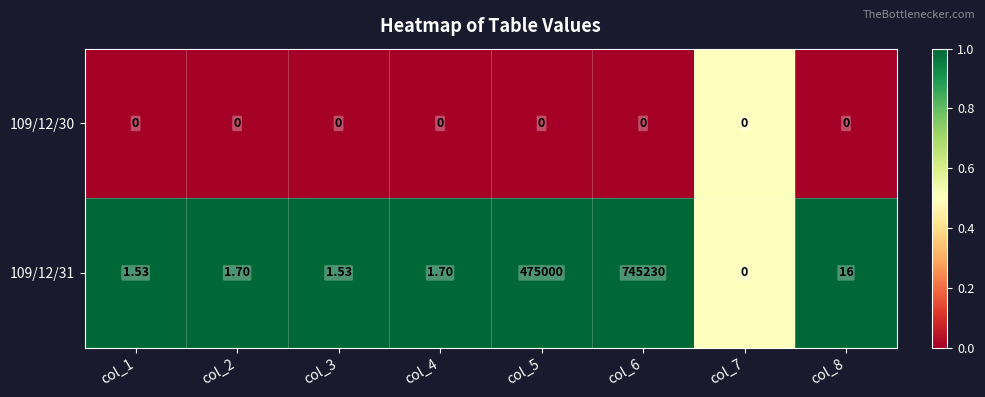

Is the value of 109/12/30 at col_6 greater than the value of 109/12/31 at col_5?

No